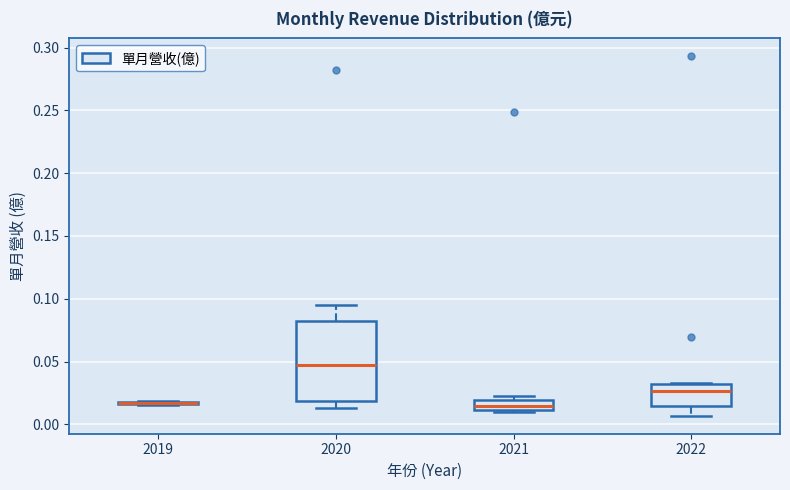

Which box is the tallest, from its lower edge to its upper edge?

2020